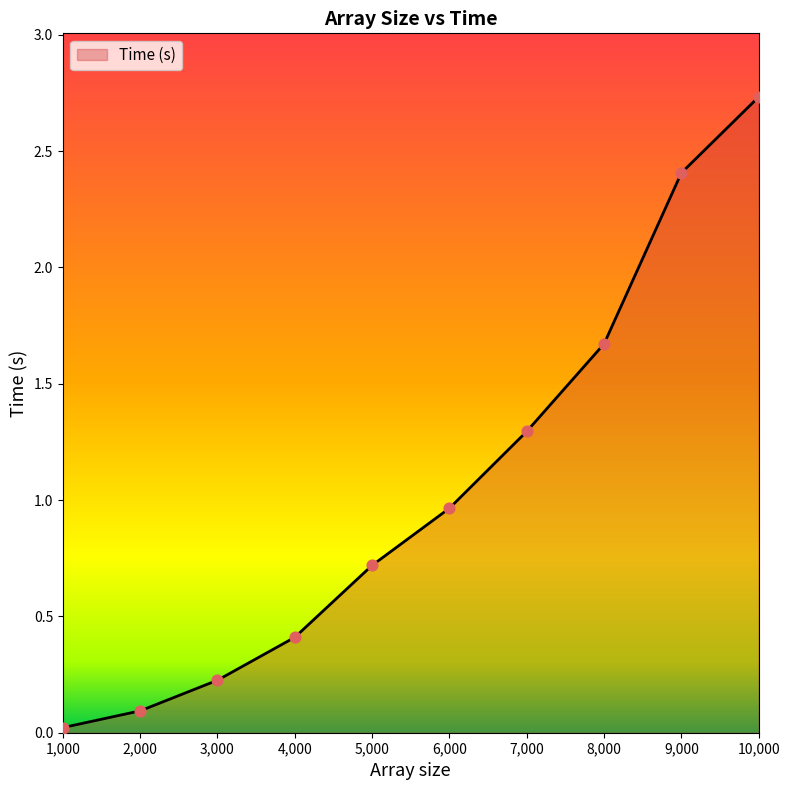

What is the change in value from 3,000 to 4,000?

+0.2